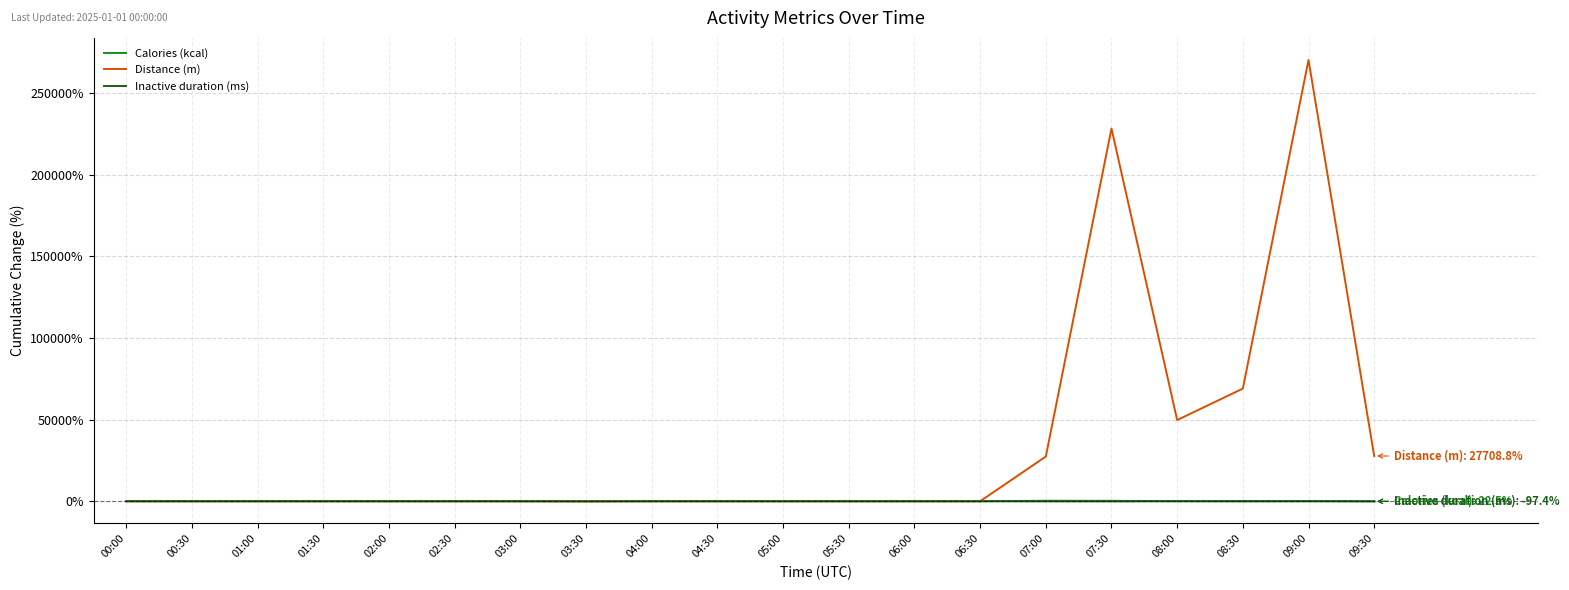

True or false: Inactive duration (ms) has a value of -93.3 at 03:30.

True